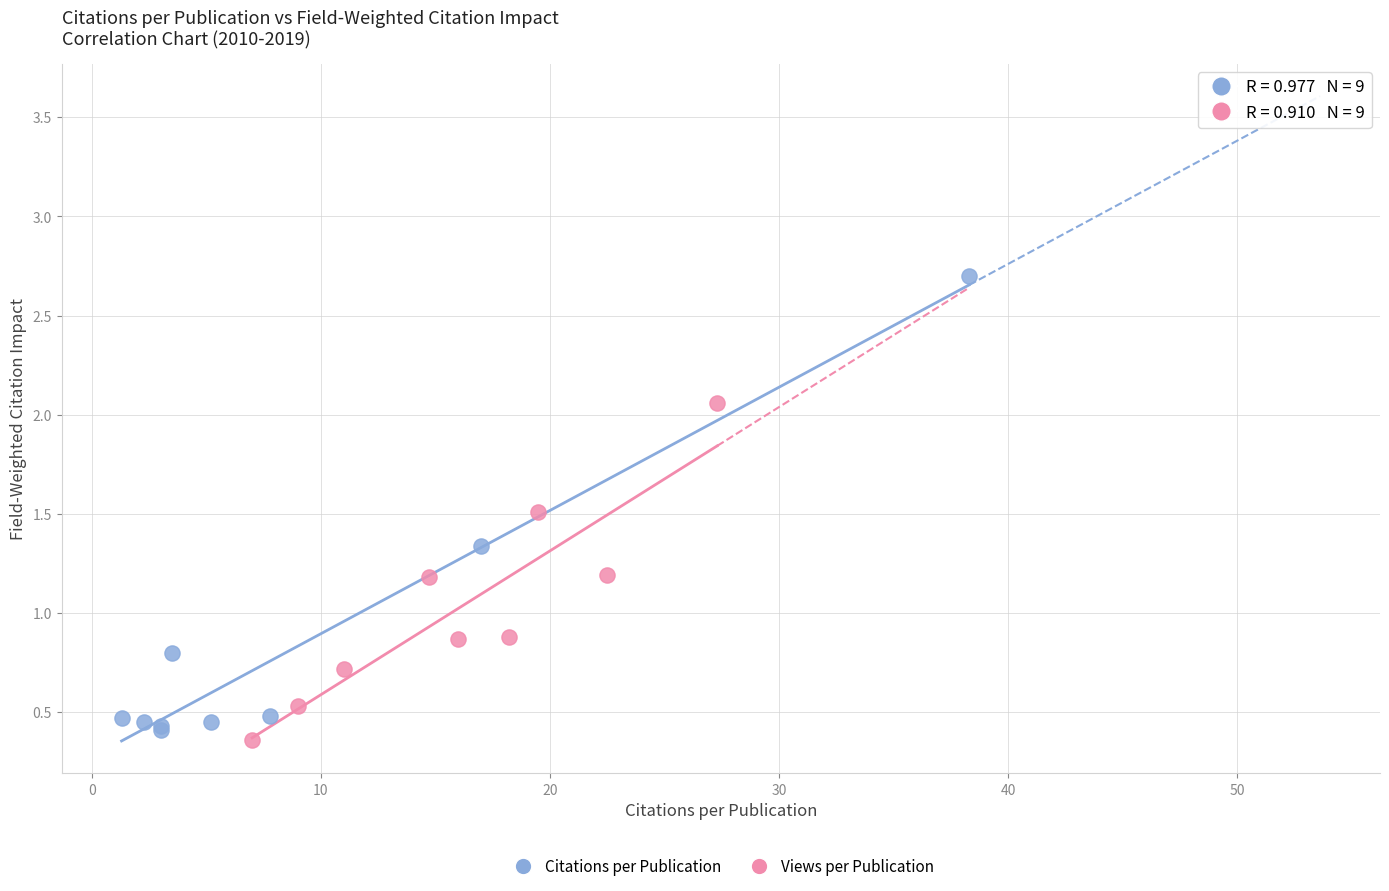

Which series has the largest Y range (max minus min)?

Citations per Publication